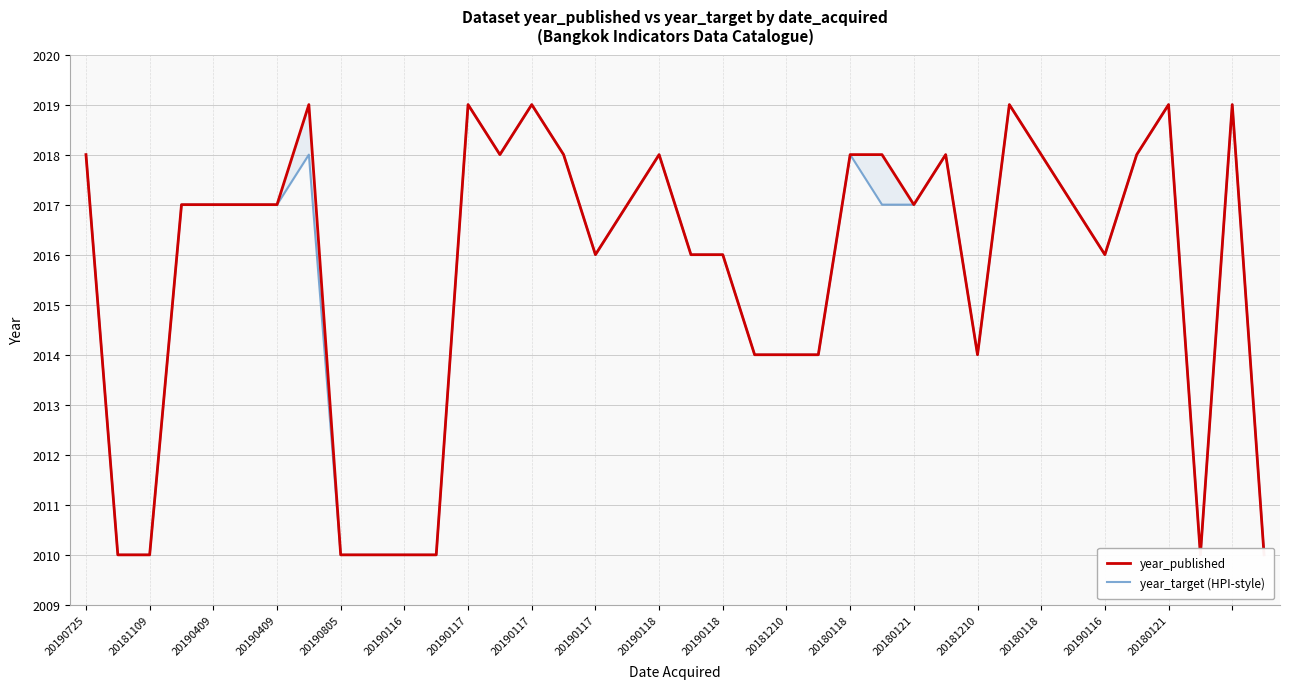

What is the lowest value of the year_target (HPI-style) series?

2010